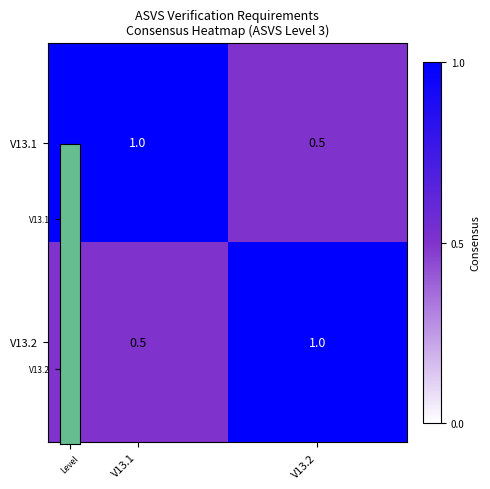

What is the difference between the V13.2 values at V13.2 and V13.1?

0.5